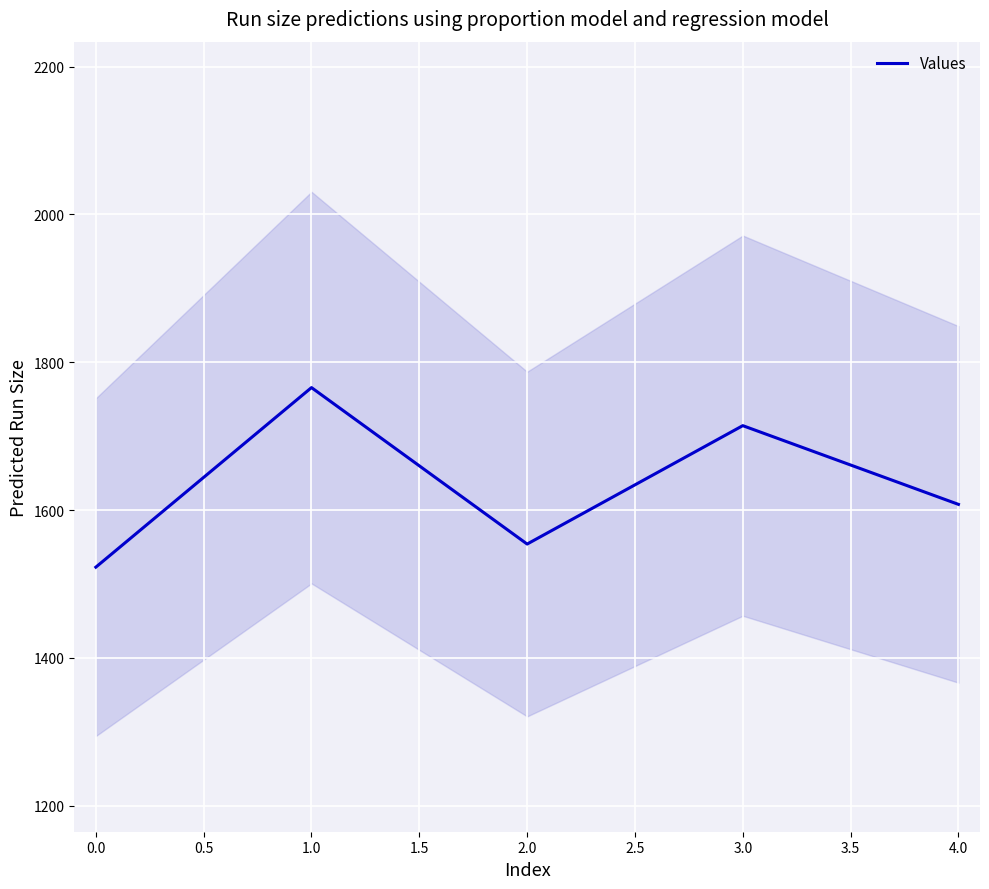

The value of Values at 1.0 is 2347.7. True or false?

False